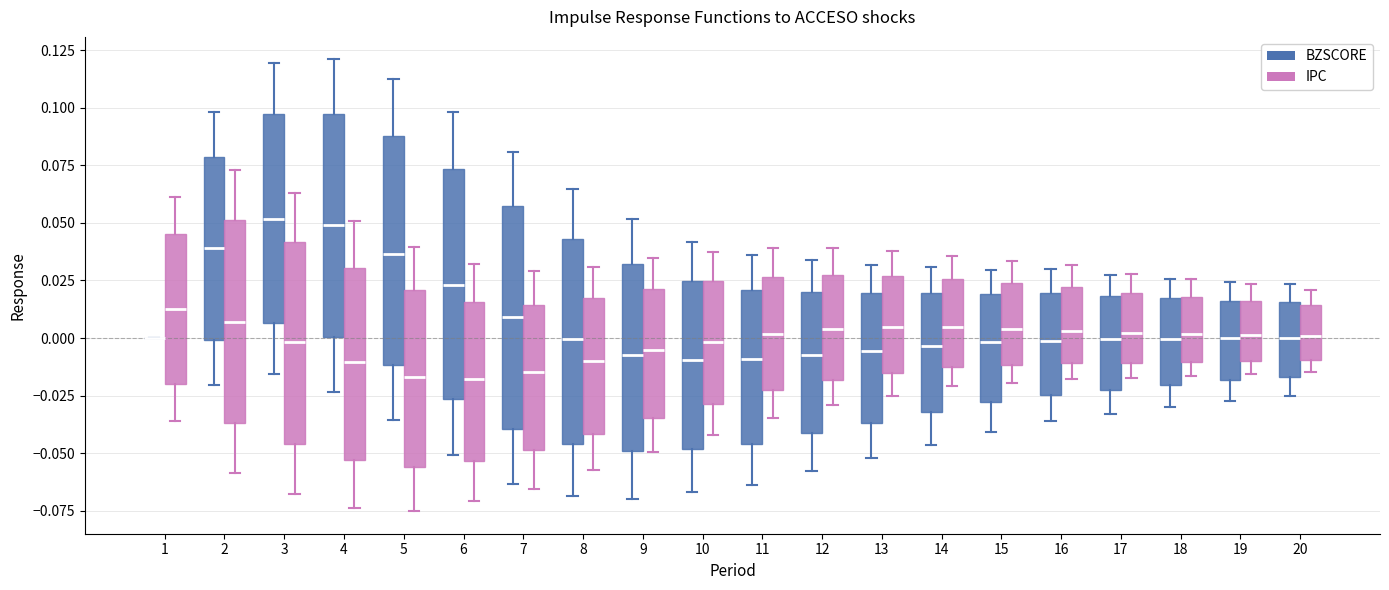

Reading left to right, transcribe this box plot: for each box, give where its median line is, the range the box spans, and where its two whiskers end, as read against the y-axis. The values are not printed on the chart, so give them approximately, as read against the axis.

1 (BZSCORE): box collapsed to a line at 0.000, whiskers 0.000 to 0.000
1 (IPC): median 0.015, box -0.020 to 0.045, whiskers -0.035 to 0.060
2 (BZSCORE): median 0.040, box 0.000 to 0.080, whiskers -0.020 to 0.100
2 (IPC): median 0.005, box -0.035 to 0.050, whiskers -0.060 to 0.075
3 (BZSCORE): median 0.050, box 0.005 to 0.095, whiskers -0.015 to 0.120
3 (IPC): median 0.000, box -0.045 to 0.040, whiskers -0.070 to 0.065
4 (BZSCORE): median 0.050, box 0.000 to 0.095, whiskers -0.025 to 0.120
4 (IPC): median -0.010, box -0.055 to 0.030, whiskers -0.075 to 0.050
5 (BZSCORE): median 0.035, box -0.010 to 0.090, whiskers -0.035 to 0.115
5 (IPC): median -0.015, box -0.055 to 0.020, whiskers -0.075 to 0.040
6 (BZSCORE): median 0.025, box -0.025 to 0.075, whiskers -0.050 to 0.100
6 (IPC): median -0.020, box -0.055 to 0.015, whiskers -0.070 to 0.030
7 (BZSCORE): median 0.010, box -0.040 to 0.055, whiskers -0.065 to 0.080
7 (IPC): median -0.015, box -0.050 to 0.015, whiskers -0.065 to 0.030
8 (BZSCORE): median 0.000, box -0.045 to 0.045, whiskers -0.070 to 0.065
8 (IPC): median -0.010, box -0.040 to 0.015, whiskers -0.055 to 0.030
9 (BZSCORE): median -0.005, box -0.050 to 0.030, whiskers -0.070 to 0.050
9 (IPC): median -0.005, box -0.035 to 0.020, whiskers -0.050 to 0.035
10 (BZSCORE): median -0.010, box -0.050 to 0.025, whiskers -0.065 to 0.040
10 (IPC): median 0.000, box -0.030 to 0.025, whiskers -0.040 to 0.035
11 (BZSCORE): median -0.010, box -0.045 to 0.020, whiskers -0.065 to 0.035
11 (IPC): median 0.000, box -0.025 to 0.025, whiskers -0.035 to 0.040
12 (BZSCORE): median -0.010, box -0.040 to 0.020, whiskers -0.060 to 0.035
12 (IPC): median 0.005, box -0.020 to 0.025, whiskers -0.030 to 0.040
13 (BZSCORE): median -0.005, box -0.035 to 0.020, whiskers -0.050 to 0.030
13 (IPC): median 0.005, box -0.015 to 0.025, whiskers -0.025 to 0.040
14 (BZSCORE): median -0.005, box -0.030 to 0.020, whiskers -0.045 to 0.030
14 (IPC): median 0.005, box -0.015 to 0.025, whiskers -0.020 to 0.035
15 (BZSCORE): median 0.000, box -0.030 to 0.020, whiskers -0.040 to 0.030
15 (IPC): median 0.005, box -0.010 to 0.025, whiskers -0.020 to 0.035
16 (BZSCORE): median 0.000, box -0.025 to 0.020, whiskers -0.035 to 0.030
16 (IPC): median 0.005, box -0.010 to 0.020, whiskers -0.020 to 0.030
17 (BZSCORE): median 0.000, box -0.020 to 0.020, whiskers -0.035 to 0.025
17 (IPC): median 0.000, box -0.010 to 0.020, whiskers -0.015 to 0.030
18 (BZSCORE): median 0.000, box -0.020 to 0.015, whiskers -0.030 to 0.025
18 (IPC): median 0.000, box -0.010 to 0.020, whiskers -0.015 to 0.025
19 (BZSCORE): median 0.000, box -0.020 to 0.015, whiskers -0.025 to 0.025
19 (IPC): median 0.000, box -0.010 to 0.015, whiskers -0.015 to 0.025
20 (BZSCORE): median 0.000, box -0.015 to 0.015, whiskers -0.025 to 0.025
20 (IPC): median 0.000, box -0.010 to 0.015, whiskers -0.015 to 0.020